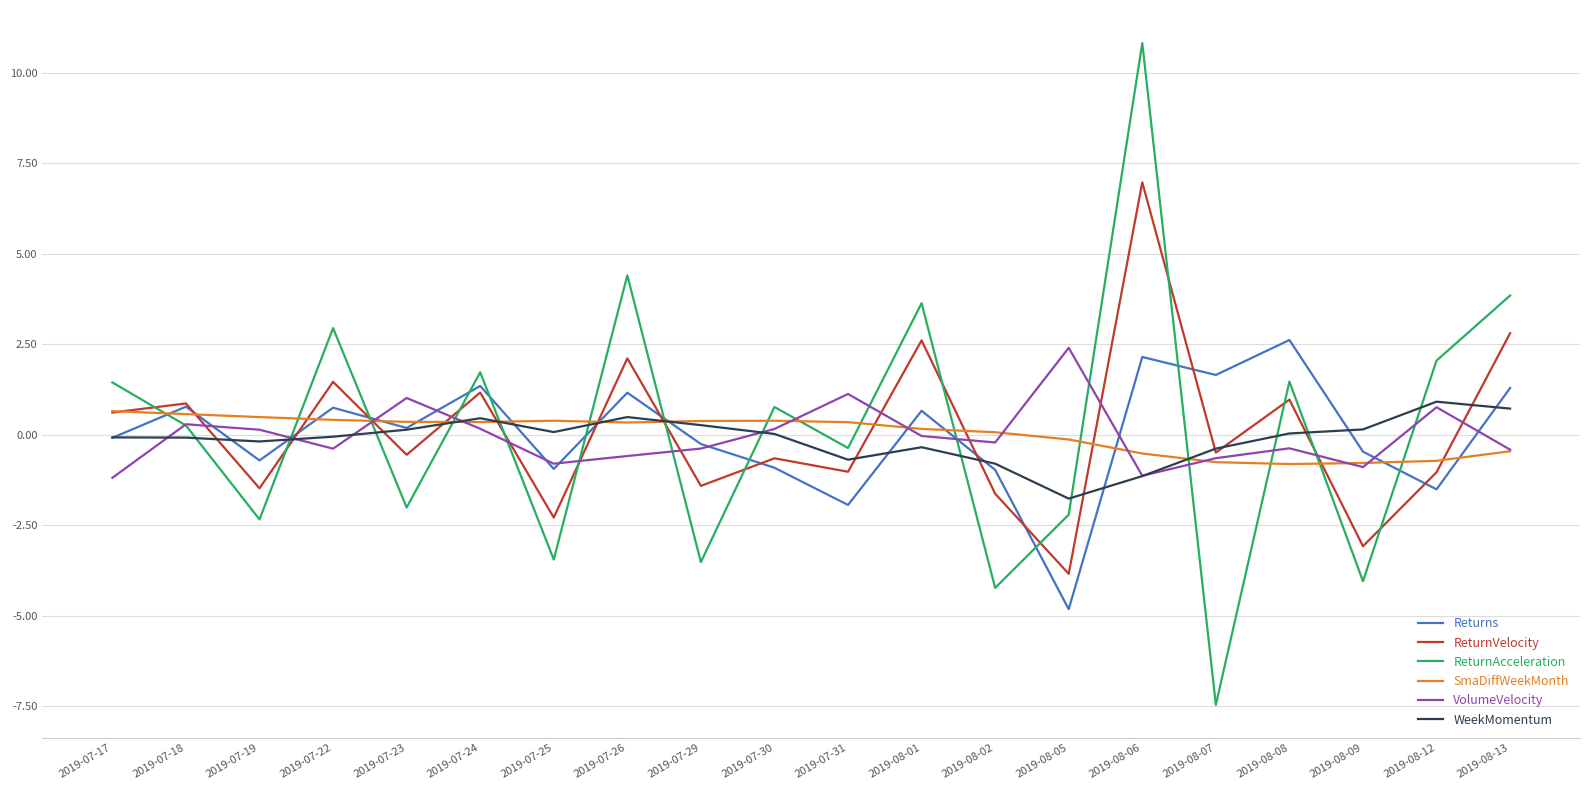

Which series has the largest range (max minus min)?

ReturnAcceleration